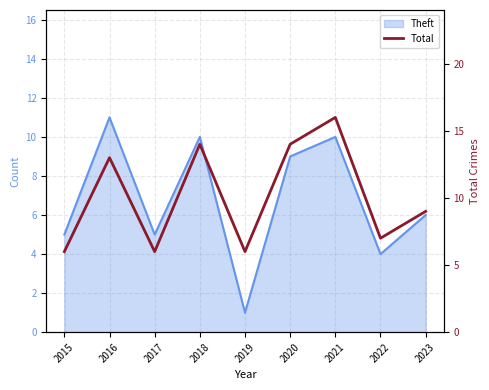

What is the maximum value shown in the chart?

16